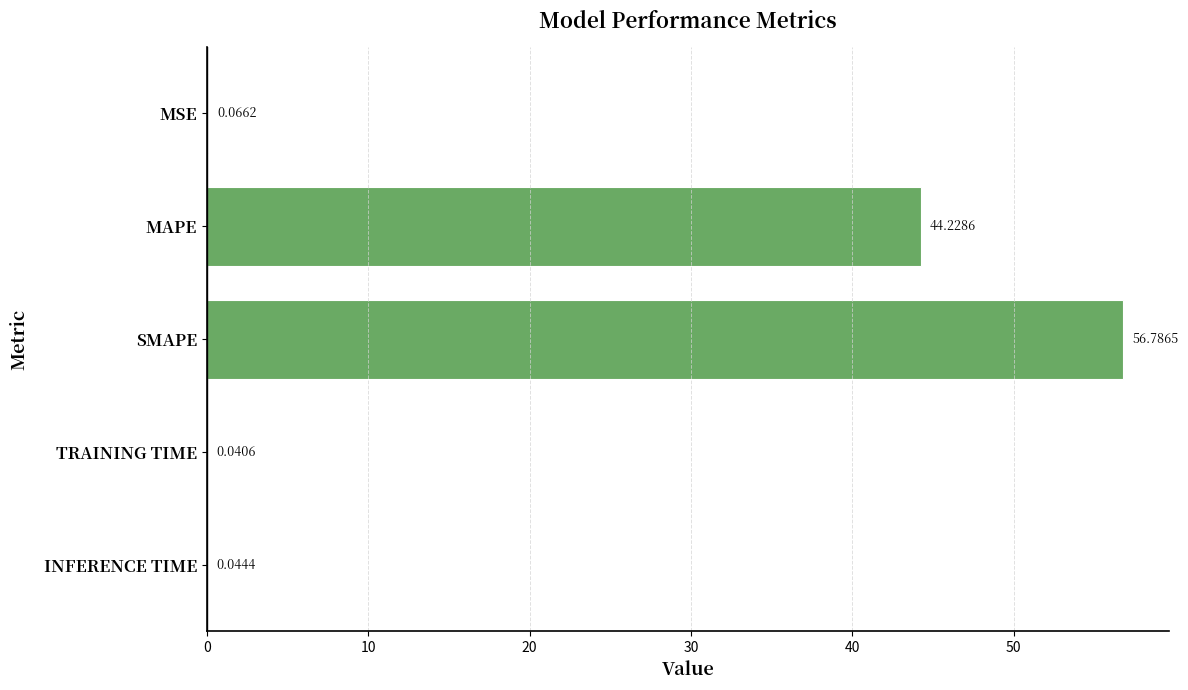

Where is the data nearest to the value 28?

MAPE